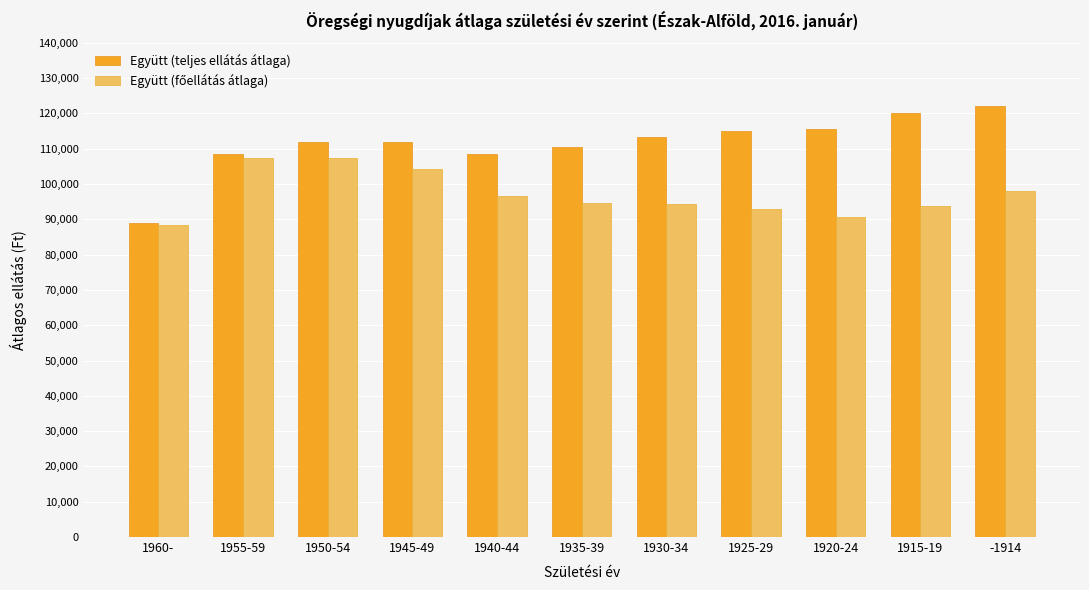

Which series changed the most between 1925-29 and -1914?

Együtt (teljes ellátás átlaga)